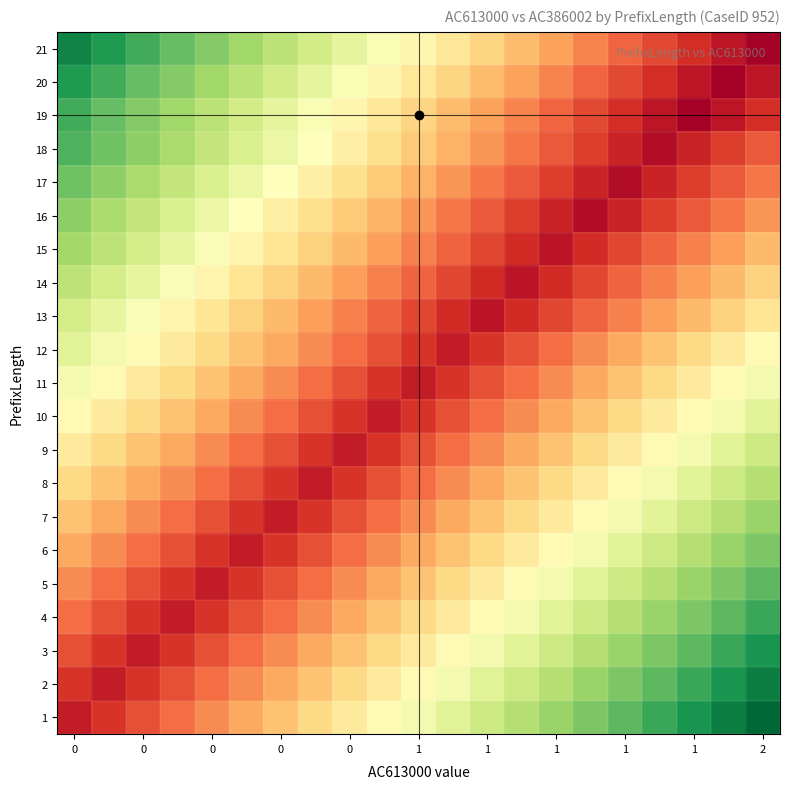

Reading left to right, list all the values displayed in this chart.

1: 0.0	0.0	0.1	0.1	0.2	0.2	0.3	0.3	0.4	0.4	0.5	0.5	0.6	0.6	0.7	0.7	0.8	0.8	0.9	0.9	1.0
2: 0.0	0.0	0.0	0.1	0.1	0.2	0.2	0.3	0.3	0.4	0.4	0.5	0.5	0.6	0.6	0.7	0.7	0.8	0.8	0.9	0.9
3: 0.1	0.0	0.0	0.0	0.1	0.1	0.2	0.2	0.3	0.3	0.4	0.4	0.5	0.5	0.6	0.6	0.7	0.7	0.8	0.8	0.9
4: 0.1	0.1	0.0	0.0	0.0	0.1	0.1	0.2	0.2	0.3	0.3	0.4	0.4	0.5	0.5	0.6	0.6	0.7	0.7	0.8	0.8
5: 0.2	0.1	0.1	0.0	0.0	0.0	0.1	0.1	0.2	0.2	0.3	0.3	0.4	0.4	0.5	0.5	0.6	0.6	0.7	0.7	0.8
6: 0.2	0.2	0.1	0.1	0.0	0.0	0.0	0.1	0.1	0.2	0.2	0.3	0.3	0.4	0.4	0.5	0.5	0.6	0.6	0.7	0.7
7: 0.3	0.2	0.2	0.1	0.1	0.0	0.0	0.0	0.1	0.1	0.2	0.2	0.3	0.3	0.4	0.4	0.5	0.5	0.6	0.6	0.7
8: 0.3	0.3	0.2	0.2	0.1	0.1	0.0	0.0	0.0	0.1	0.1	0.2	0.2	0.3	0.3	0.4	0.4	0.5	0.5	0.6	0.6
9: 0.4	0.3	0.3	0.2	0.2	0.1	0.1	0.0	0.0	0.0	0.1	0.1	0.2	0.2	0.3	0.3	0.4	0.4	0.5	0.5	0.6
10: 0.4	0.4	0.3	0.3	0.2	0.2	0.1	0.1	0.0	0.0	0.0	0.1	0.1	0.2	0.2	0.3	0.3	0.4	0.4	0.5	0.5
11: 0.5	0.4	0.4	0.3	0.3	0.2	0.2	0.1	0.1	0.0	0.0	0.0	0.1	0.1	0.2	0.2	0.3	0.3	0.4	0.4	0.5
12: 0.5	0.5	0.4	0.4	0.3	0.3	0.2	0.2	0.1	0.1	0.0	0.0	0.0	0.1	0.1	0.2	0.2	0.3	0.3	0.4	0.4
13: 0.6	0.5	0.5	0.4	0.4	0.3	0.3	0.2	0.2	0.1	0.1	0.0	-0.0	0.0	0.1	0.1	0.2	0.2	0.3	0.3	0.4
14: 0.6	0.6	0.5	0.5	0.4	0.4	0.3	0.3	0.2	0.2	0.1	0.1	0.0	-0.0	0.0	0.1	0.1	0.2	0.2	0.3	0.3
15: 0.7	0.6	0.6	0.5	0.5	0.4	0.4	0.3	0.3	0.2	0.2	0.1	0.1	0.0	-0.0	0.0	0.1	0.1	0.2	0.2	0.3
16: 0.7	0.6	0.6	0.5	0.5	0.4	0.4	0.4	0.3	0.3	0.2	0.2	0.1	0.1	0.0	-0.0	0.0	0.1	0.1	0.2	0.2
17: 0.7	0.7	0.6	0.6	0.5	0.5	0.4	0.4	0.4	0.3	0.3	0.2	0.2	0.1	0.1	0.0	-0.0	0.0	0.1	0.1	0.2
18: 0.8	0.7	0.7	0.6	0.6	0.5	0.5	0.4	0.4	0.4	0.3	0.3	0.2	0.2	0.1	0.1	0.0	-0.0	0.0	0.1	0.1
19: 0.8	0.7	0.7	0.7	0.6	0.6	0.5	0.5	0.4	0.4	0.3	0.3	0.2	0.2	0.1	0.1	0.0	-0.0	-0.1	-0.0	0.0
20: 0.8	0.8	0.7	0.7	0.7	0.6	0.6	0.5	0.5	0.4	0.4	0.3	0.3	0.2	0.2	0.1	0.1	0.0	-0.0	-0.1	-0.0
21: 0.9	0.8	0.8	0.7	0.7	0.7	0.6	0.6	0.5	0.5	0.4	0.4	0.3	0.3	0.2	0.2	0.1	0.1	0.0	-0.0	-0.1